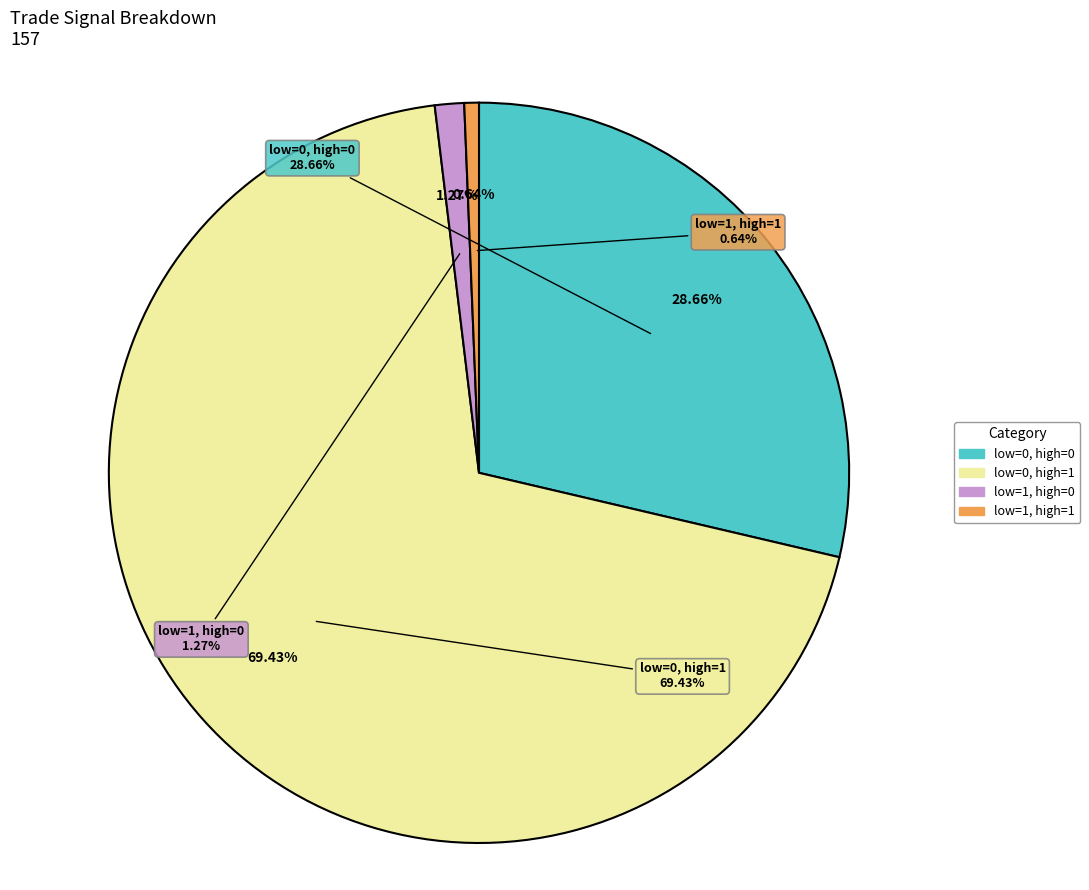

Is the sum of low_check=1, high_check=1 and low_check=1, high_check=0 greater than half?

No